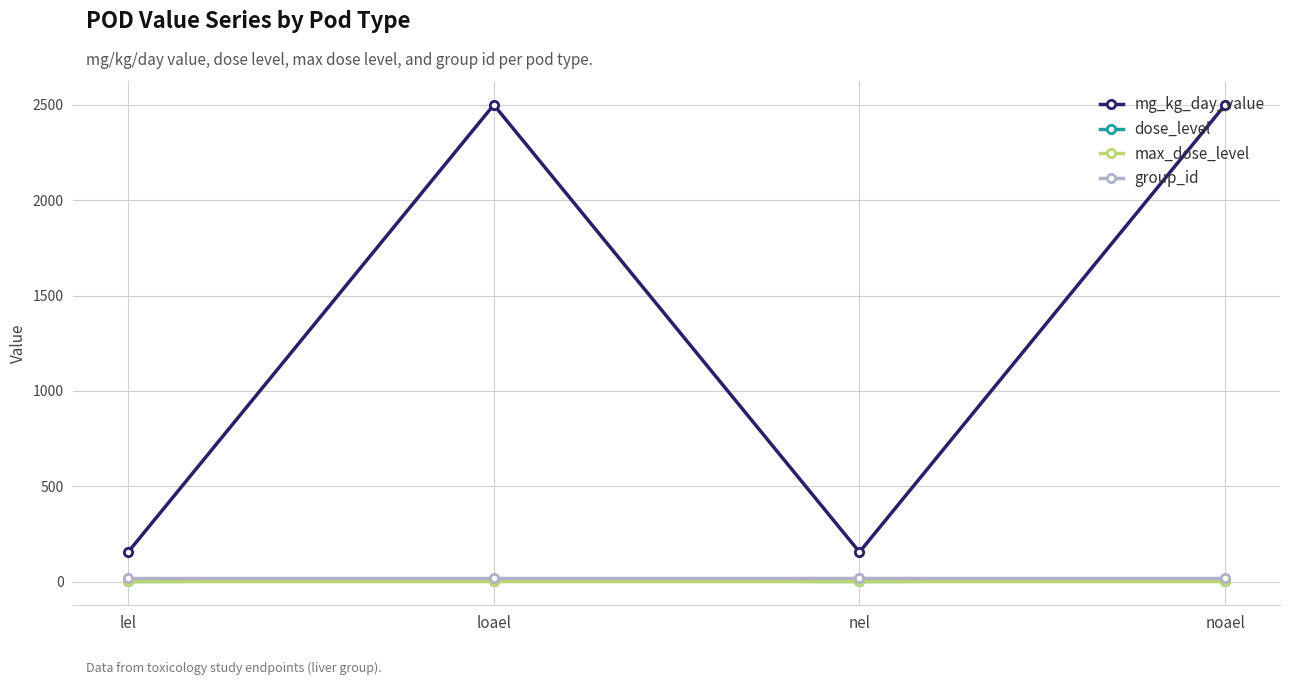

Which series changed the most between nel and noael?

mg_kg_day_value